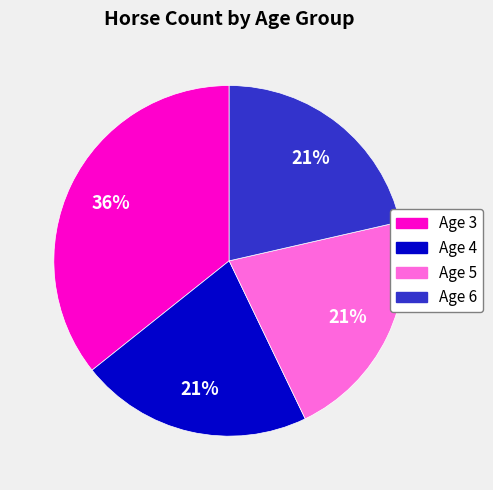

Which slice is the largest?

Age 3